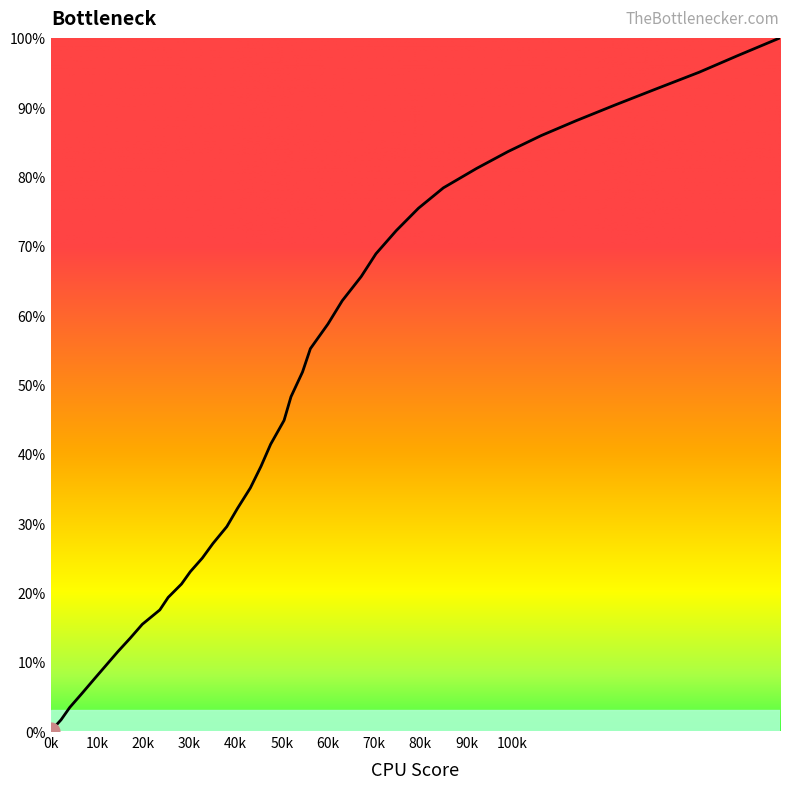

What is the maximum value shown in the chart?

100.0